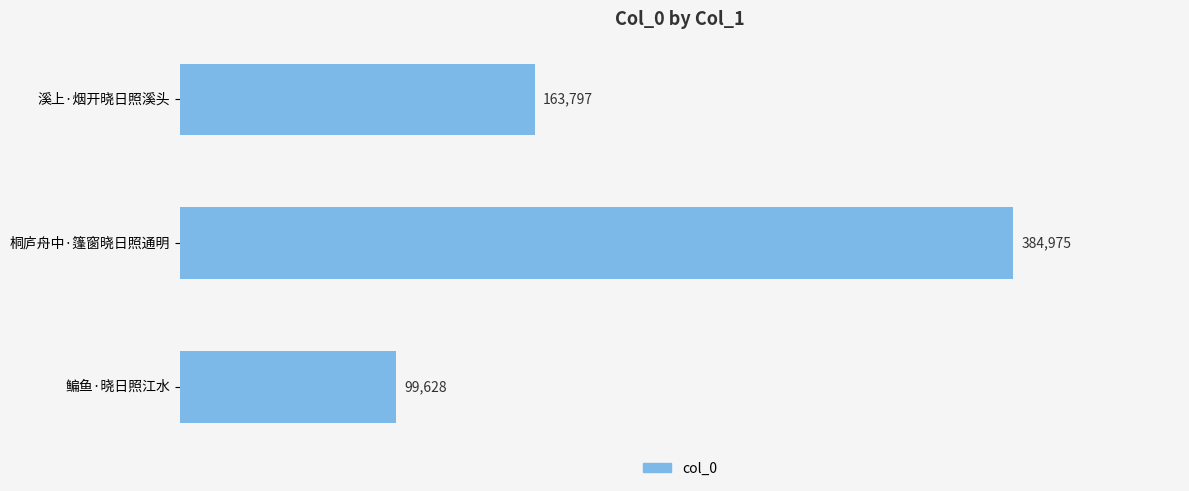

At which category does the chart reach its peak across all series?

桐庐舟中·篷窗晓日照通明